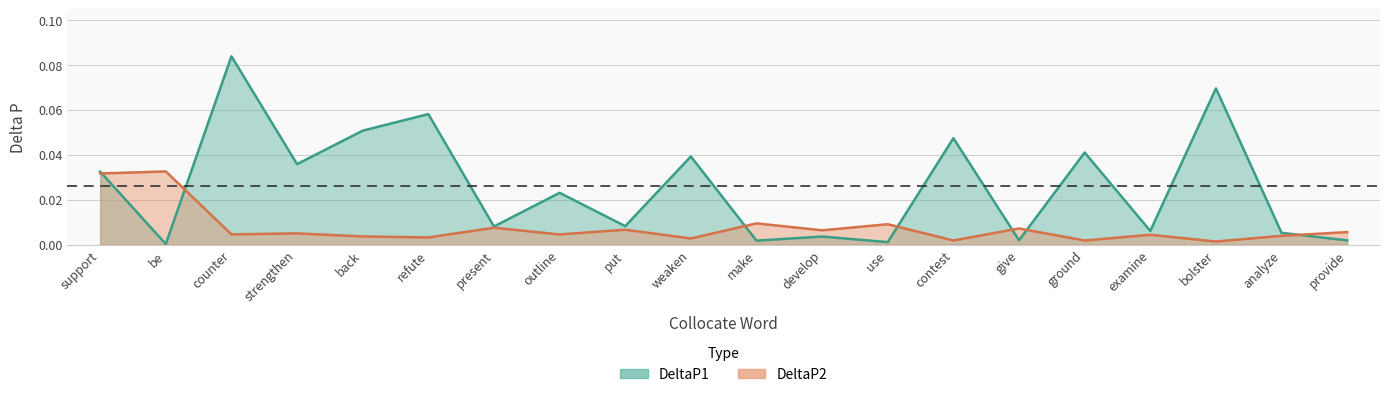

Which category has the lowest value in the DeltaP2 series?

bolster